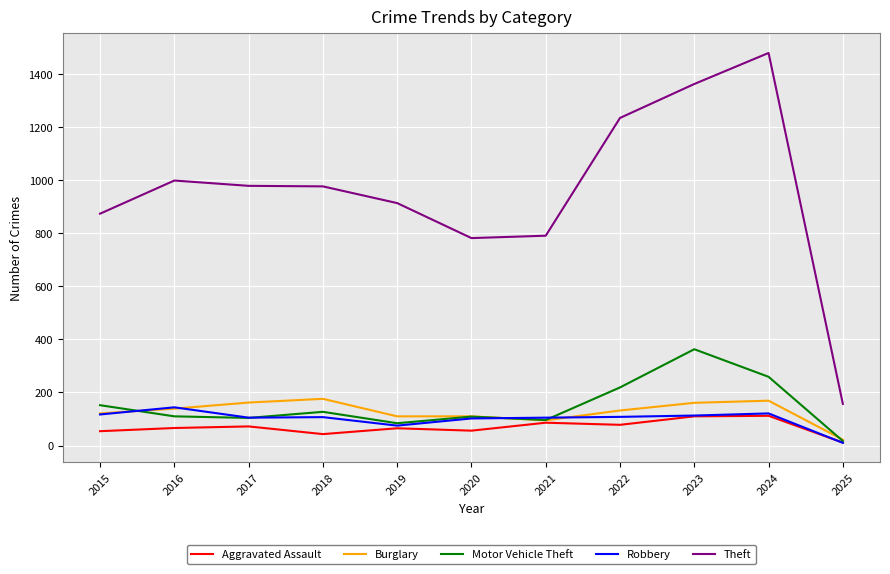

Where does the Robbery series first go above 107?

2015